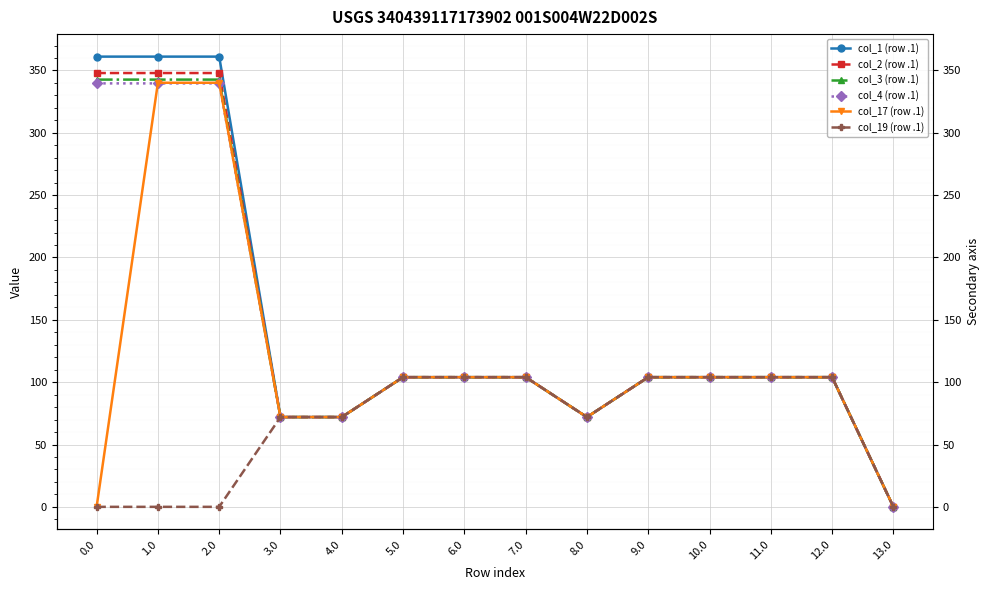

How many series are shown in this chart?

6